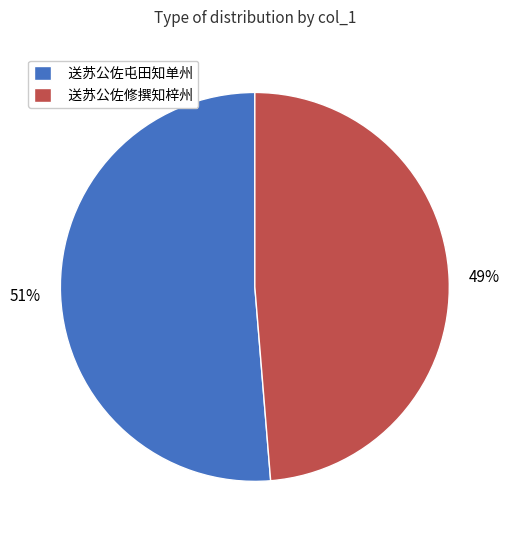

To the nearest percent, what percentage of the pie is 送苏公佐屯田知单州?

51%